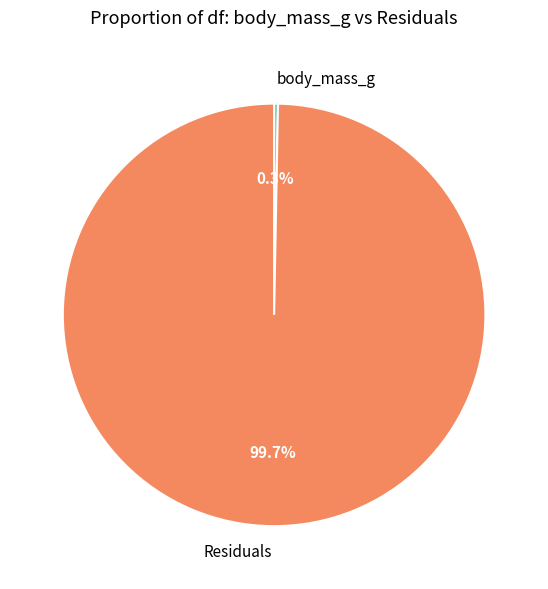

Is there any slice that represents more than half of the pie?

Yes